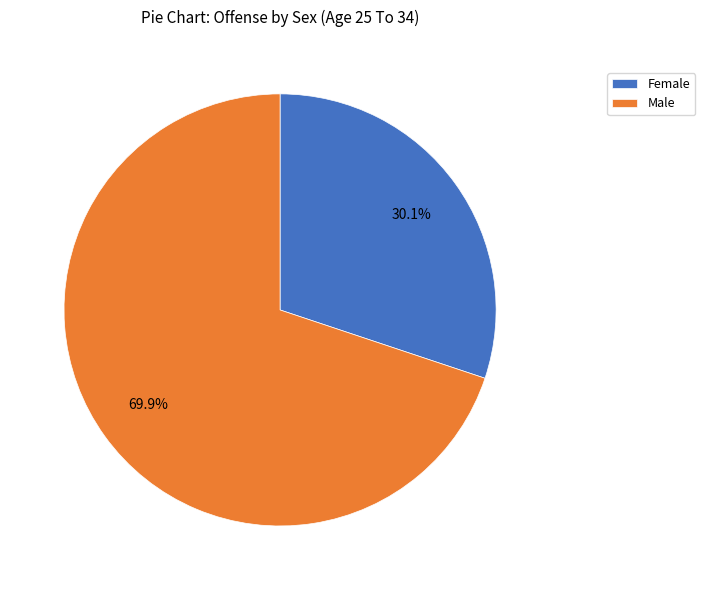

Approximately how many times larger is the value at Female compared to Male?

0.4